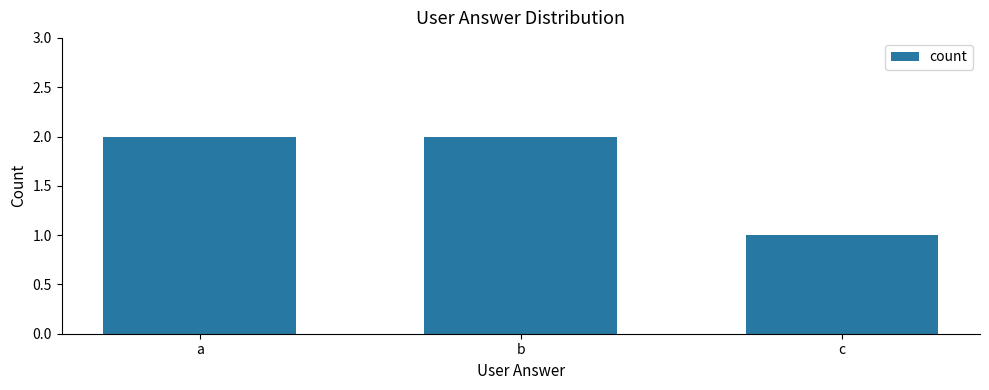

Reading left to right, list all the values displayed in this chart.

a=2	b=2	c=1